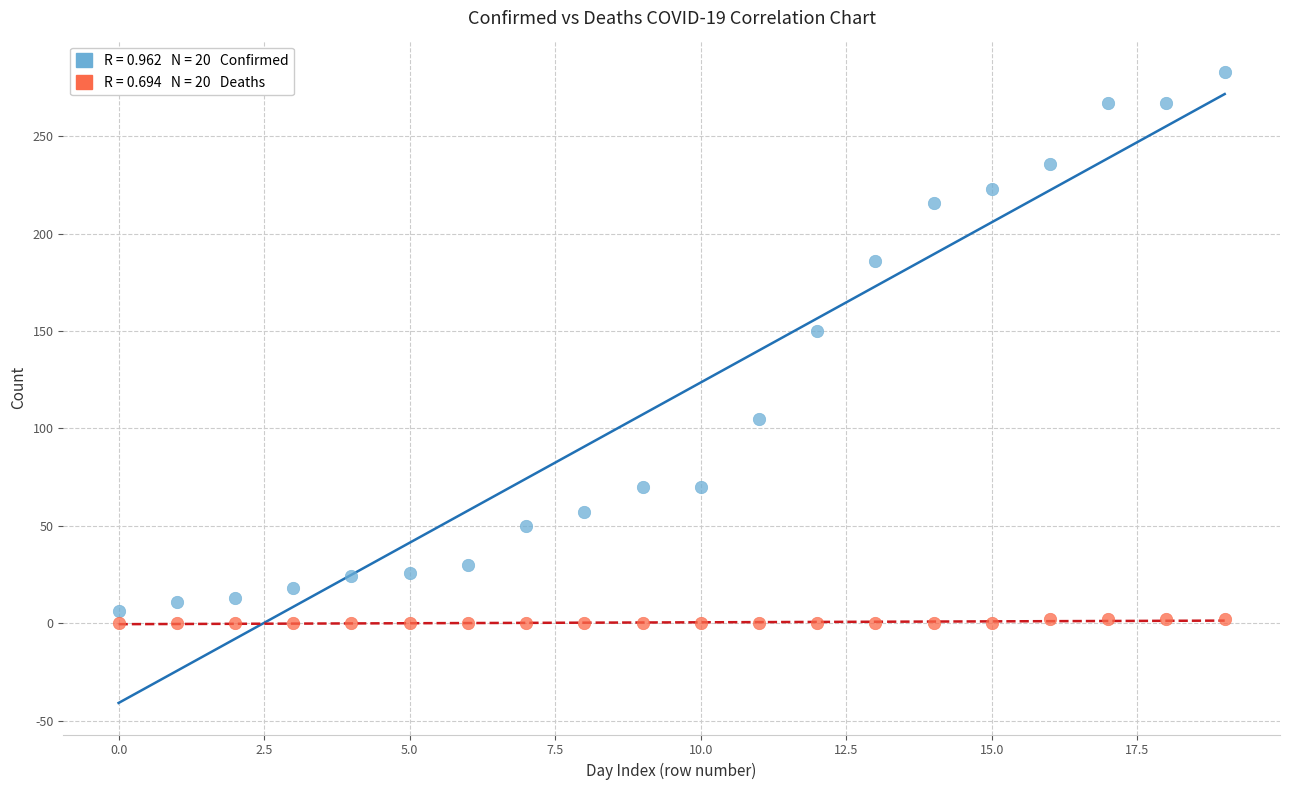

Across all data points, what is the range of Y values (max minus min)?

283